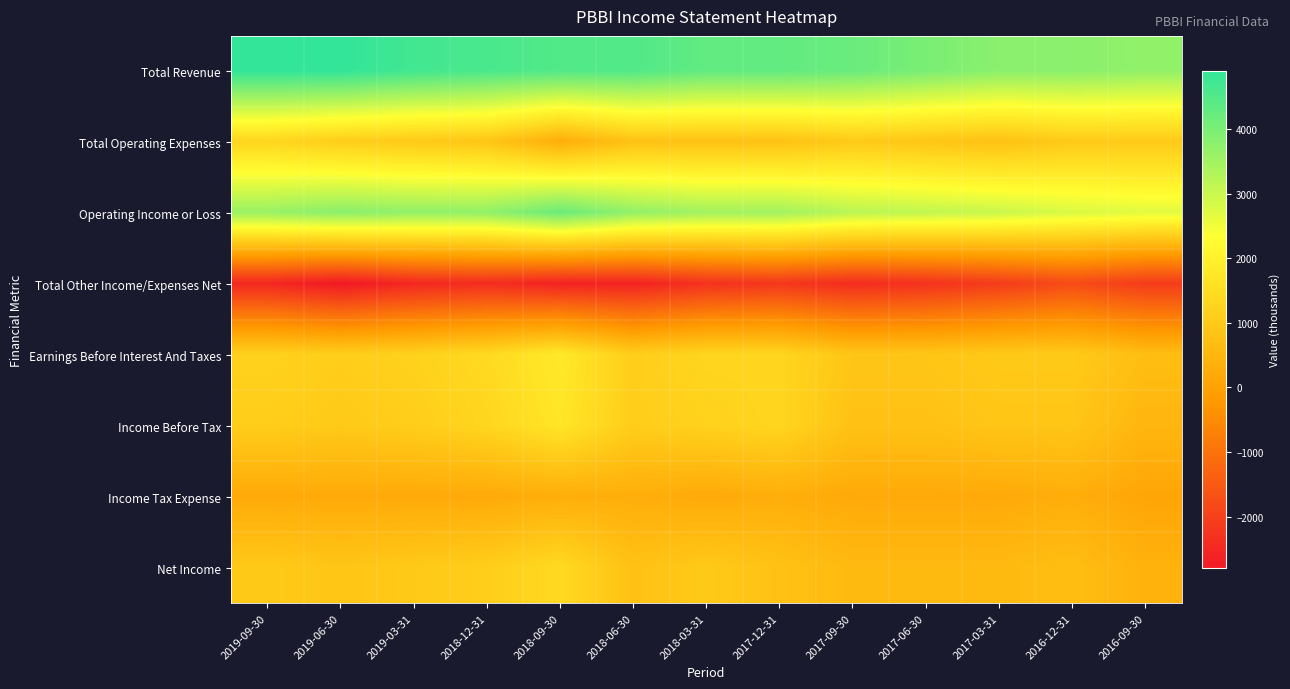

What is the difference between the highest and lowest values at 2018-06-30?

7100